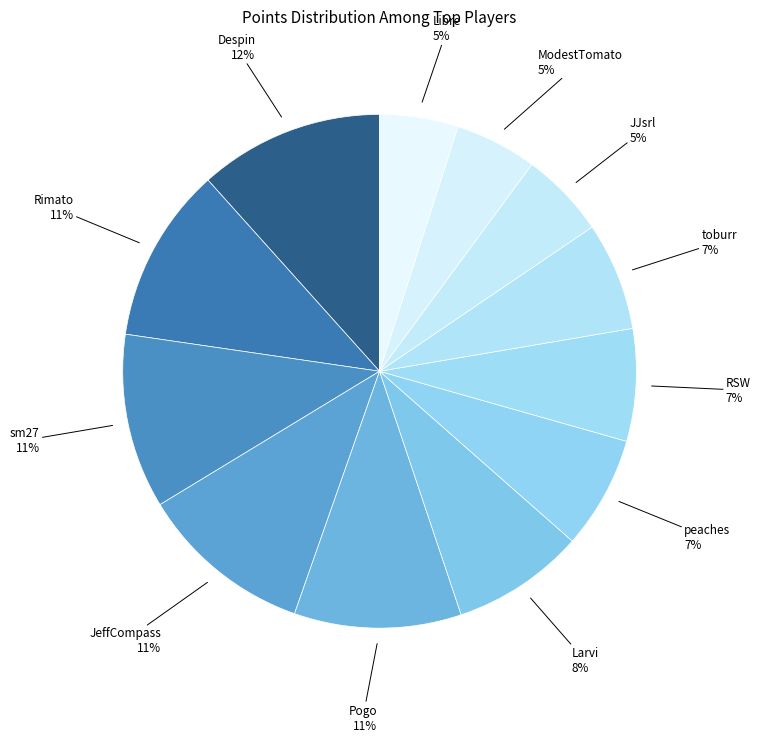

Does any single category account for the majority?

No